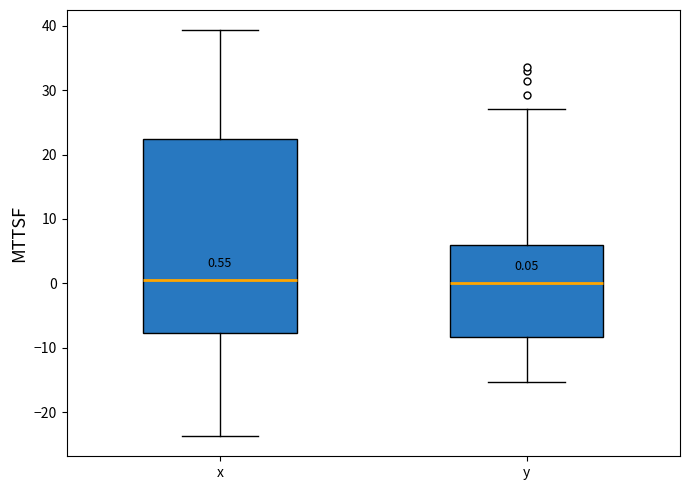

Comparing the boxes themselves (not the whiskers), which one is the tallest?

x